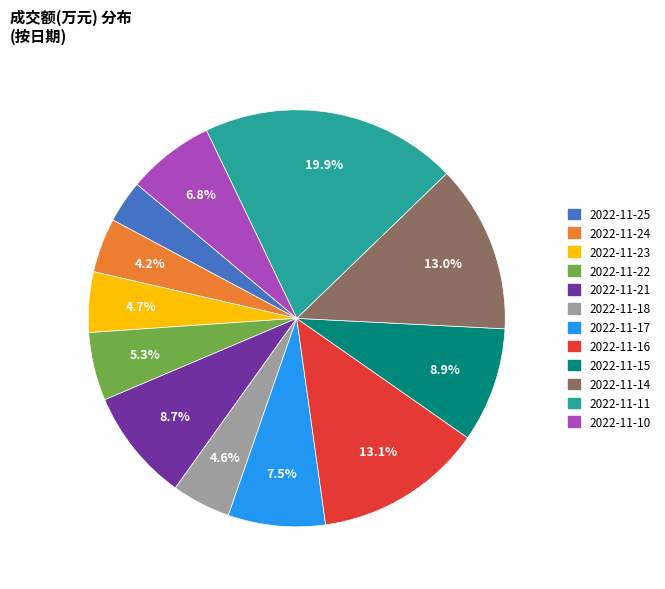

The 2022-11-11 slice represents 20% of the pie. True or false?

True